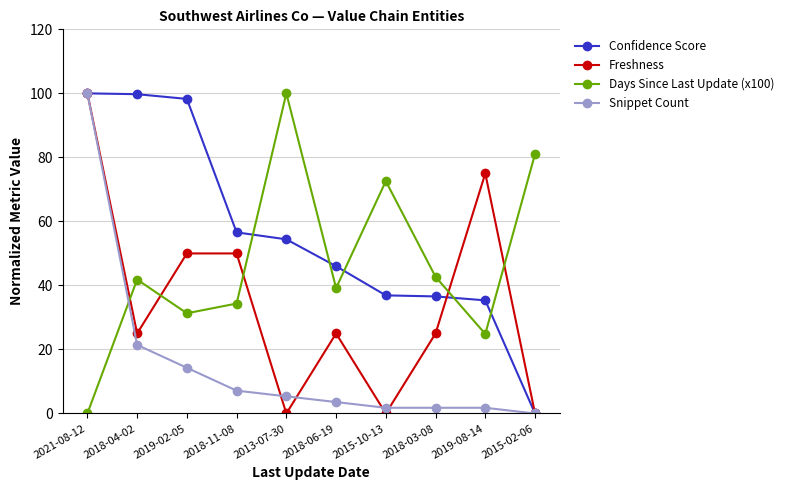

Is this an area chart (filled region under the line)?

No